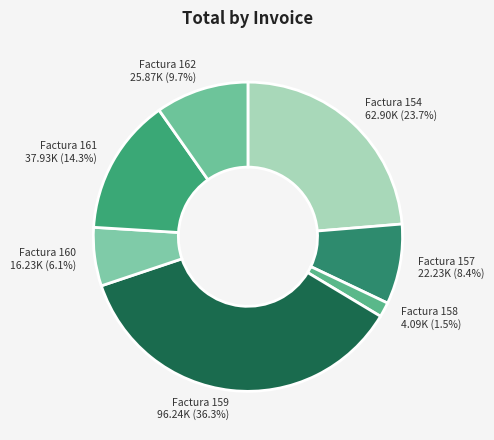

What is the smallest slice in the pie chart?

Factura 158